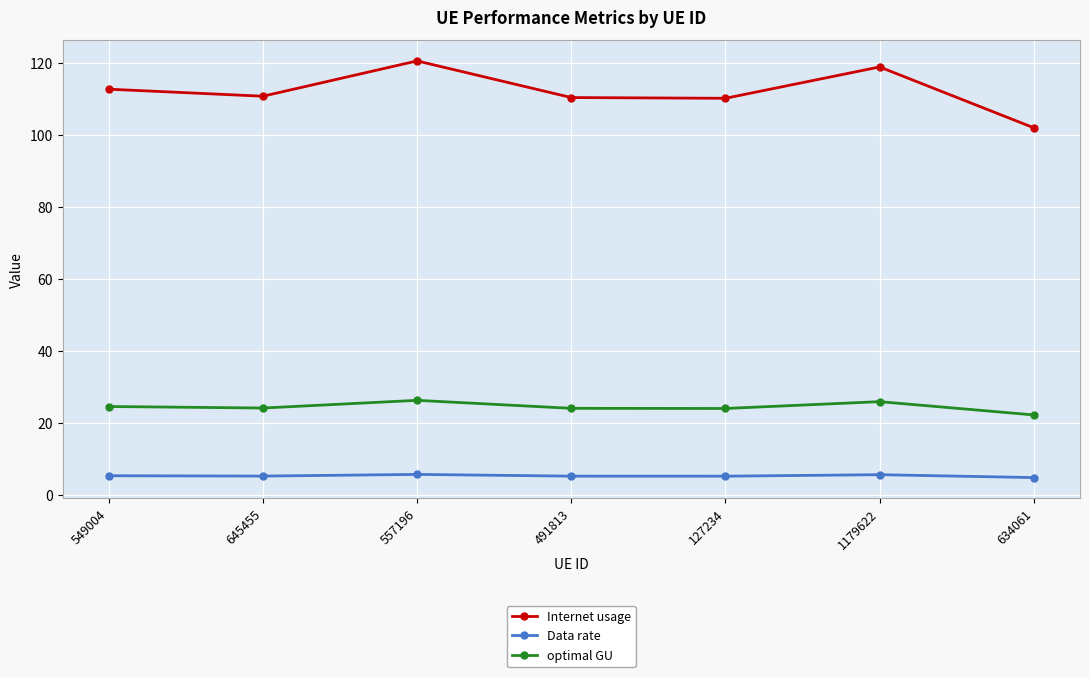

True or false: Data rate has a value of 5.7 at 557196.

True